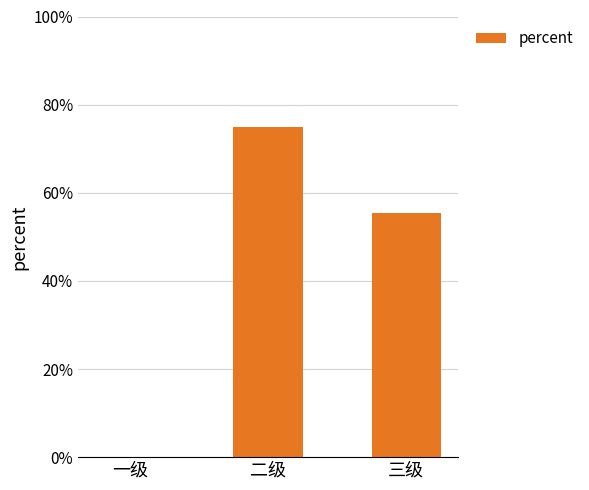

What is the sum of the values at 一级 and 三级?

0.6